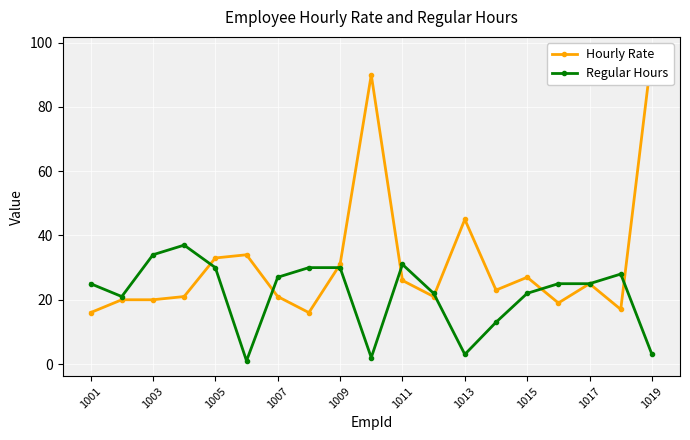

Reading left to right, transcribe all the data shown in this chart.

Hourly Rate: 16	20	20	21	33	34	21	16	31	90	26	21	45	23	27	19	25	17	97
Regular Hours: 25	21	34	37	30	1	27	30	30	2	31	22	3	13	22	25	25	28	3